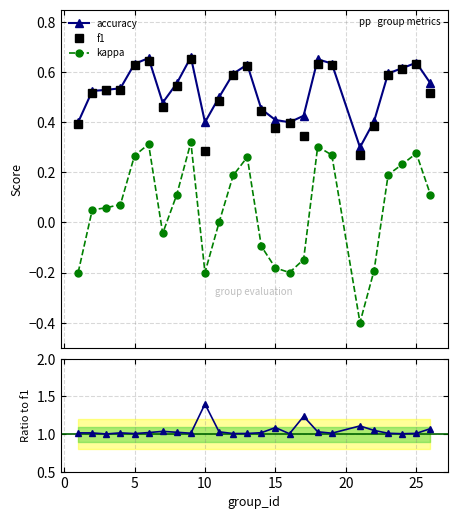

True or false: accuracy and accuracy/f1 intersect in this chart.

False